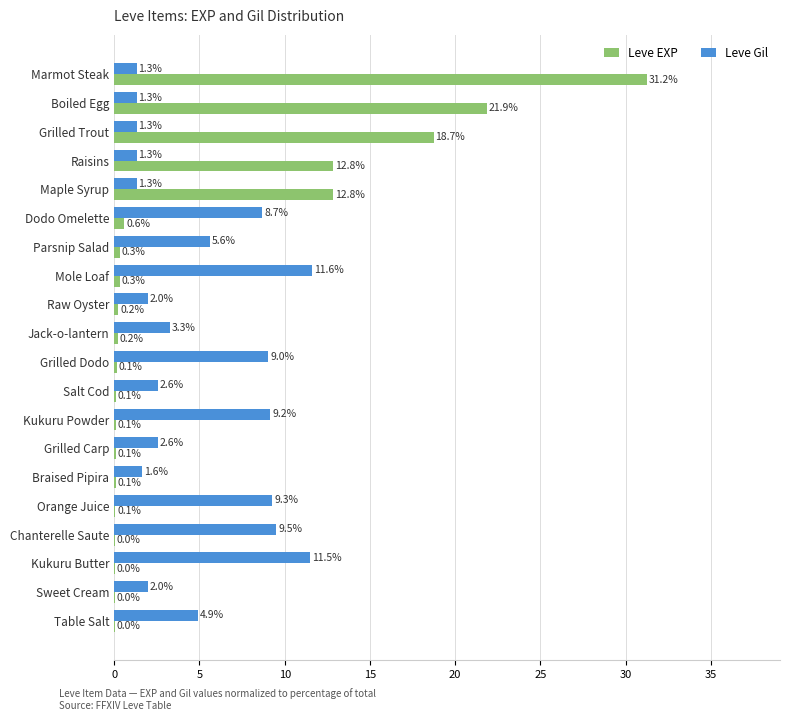

What is the sum of the Leve EXP values at Braised Pipira and Boiled Egg?

22.0